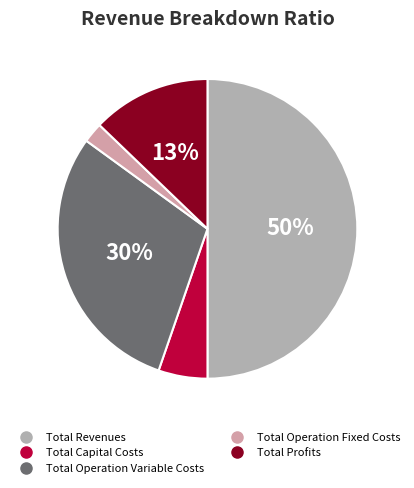

Which slice is the smallest?

Total Operation Fixed Costs